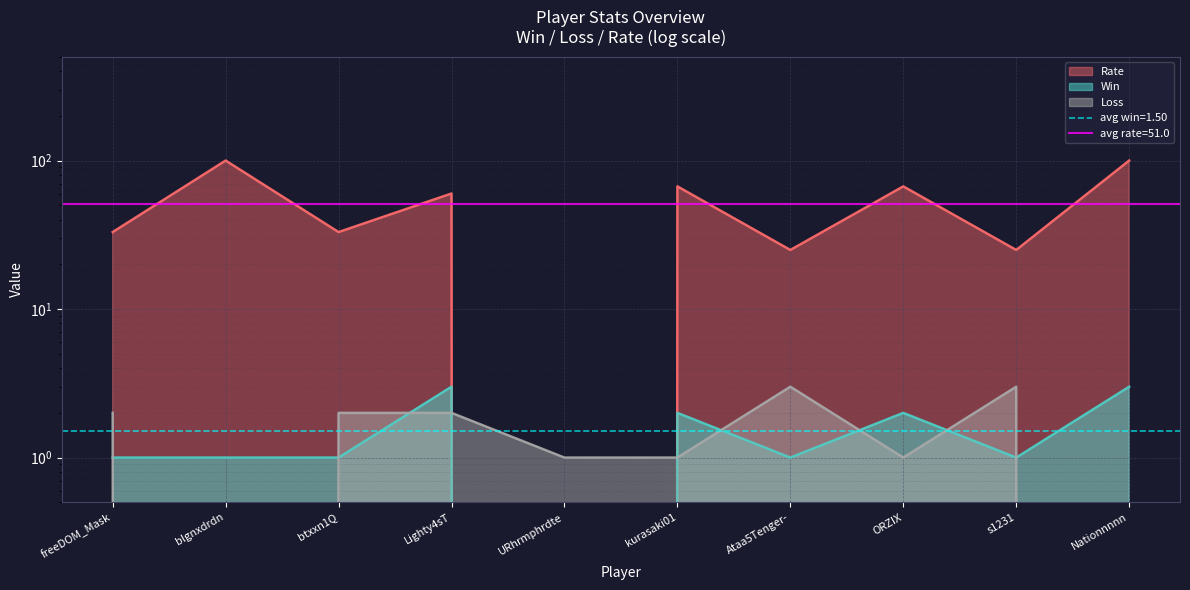

The Rate series shows 60 at Lighty4sT. True or false?

True